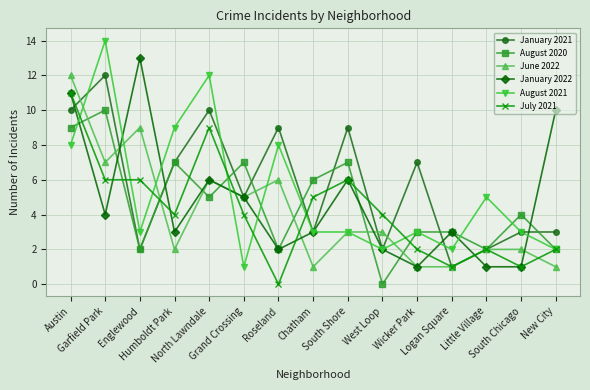

How many lines are shown in the chart?

6